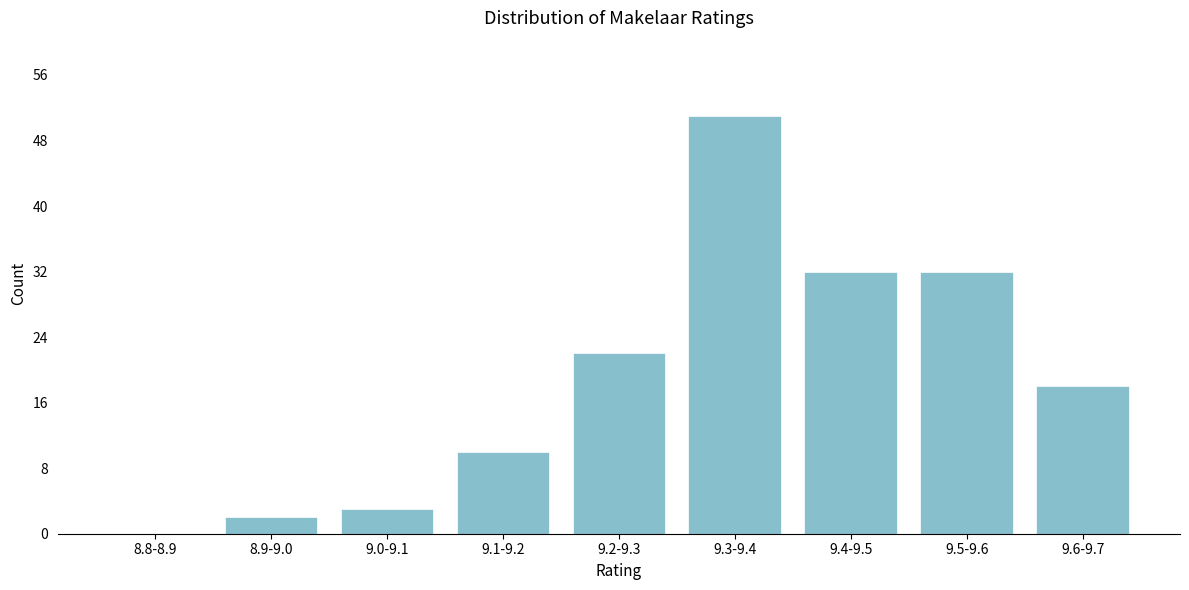

Reading left to right, what are all the values shown in this chart?

8.8-8.9=0	8.9-9.0=2	9.0-9.1=3	9.1-9.2=10	9.2-9.3=22	9.3-9.4=51	9.4-9.5=32	9.5-9.6=32	9.6-9.7=18